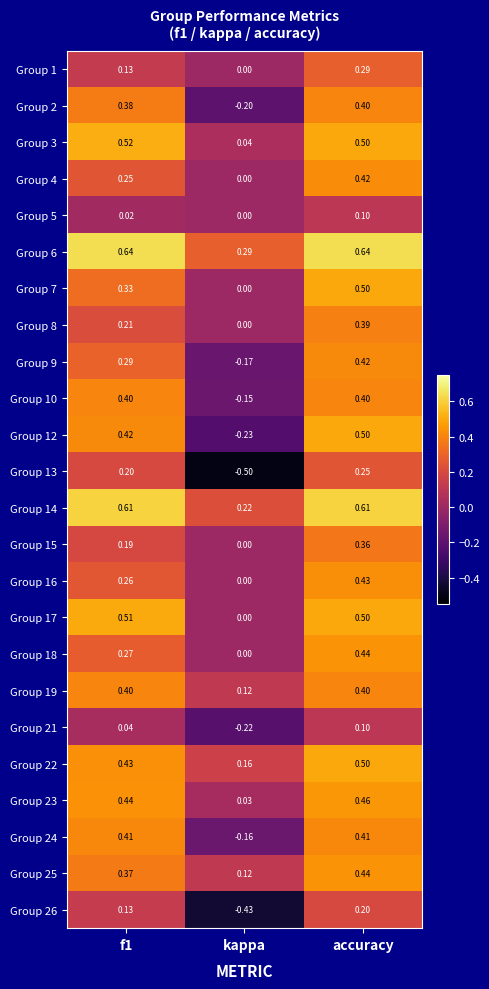

Which series has the largest range (max minus min)?

Group 13